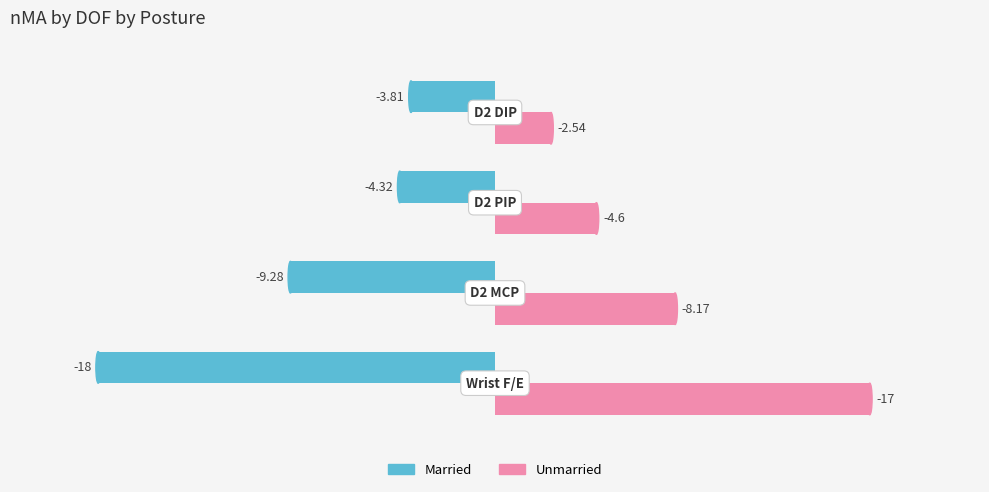

Is the value of Married at −25 greater than the value of Unmarried at −10?

Yes